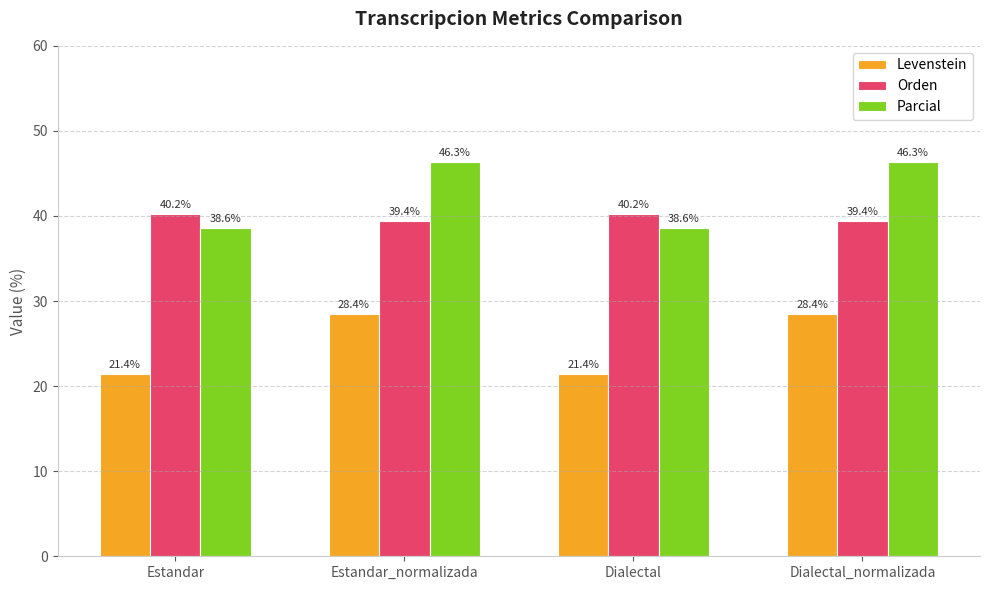

What is the difference between the maximum and minimum values in the Orden series?

0.8